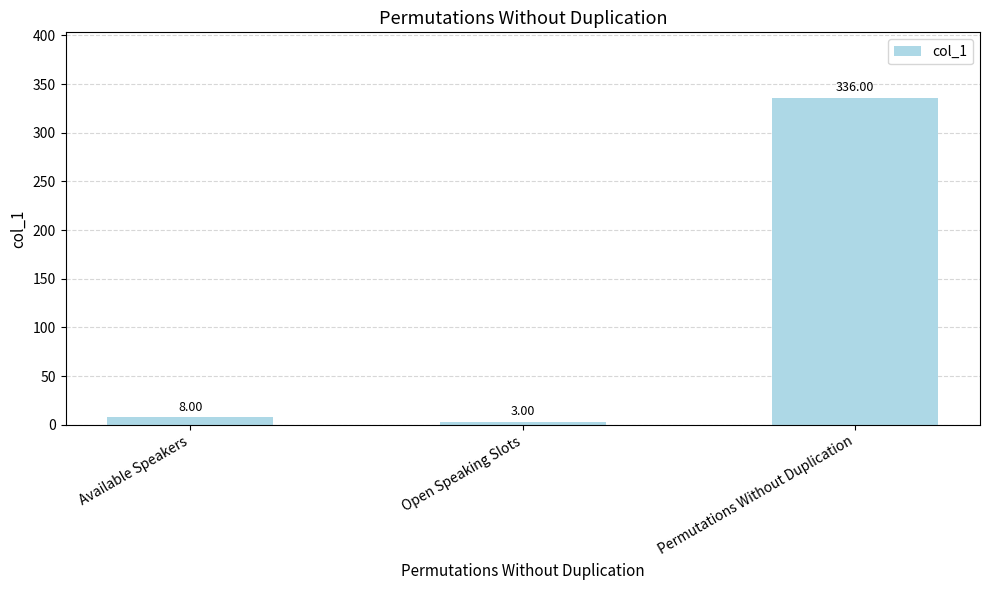

What is the difference between the maximum and second lowest values?

328